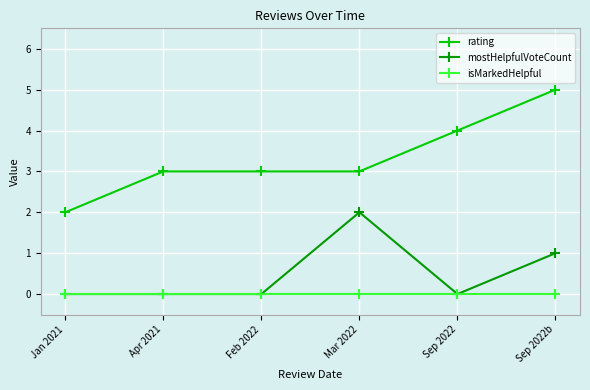

At which label does mostHelpfulVoteCount reach its peak?

Mar 2022